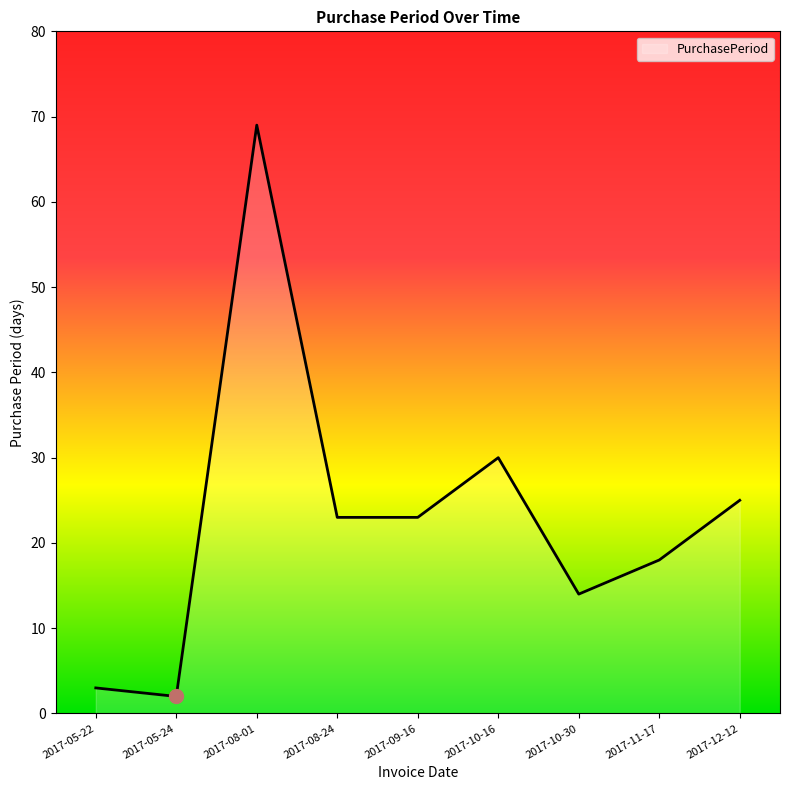

The chart shows a value of 3 at 2017-05-22. True or false?

True